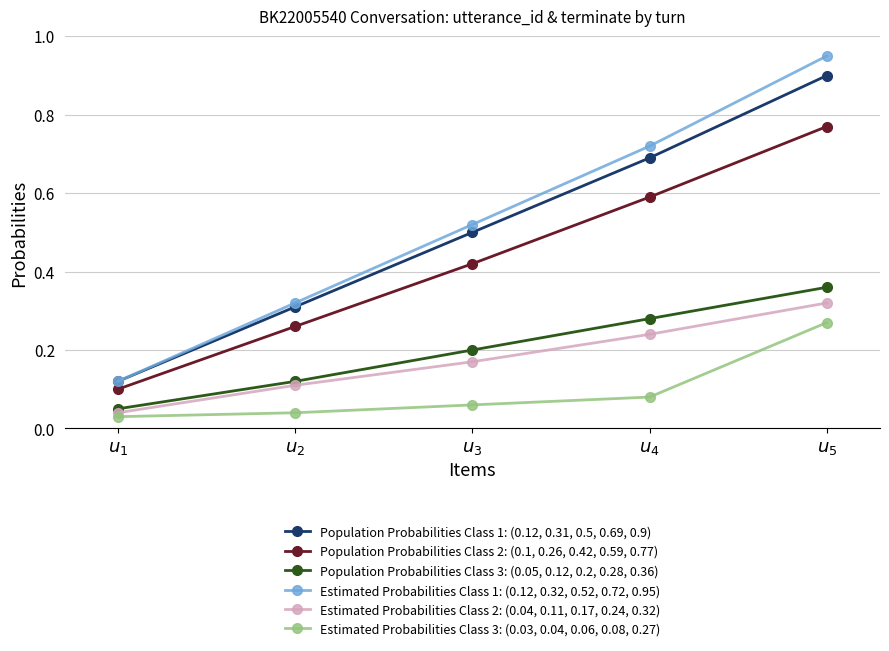

Which series has the largest range (max minus min)?

Estimated Probabilities Class 1: (0.12, 0.32, 0.52, 0.72, 0.95)